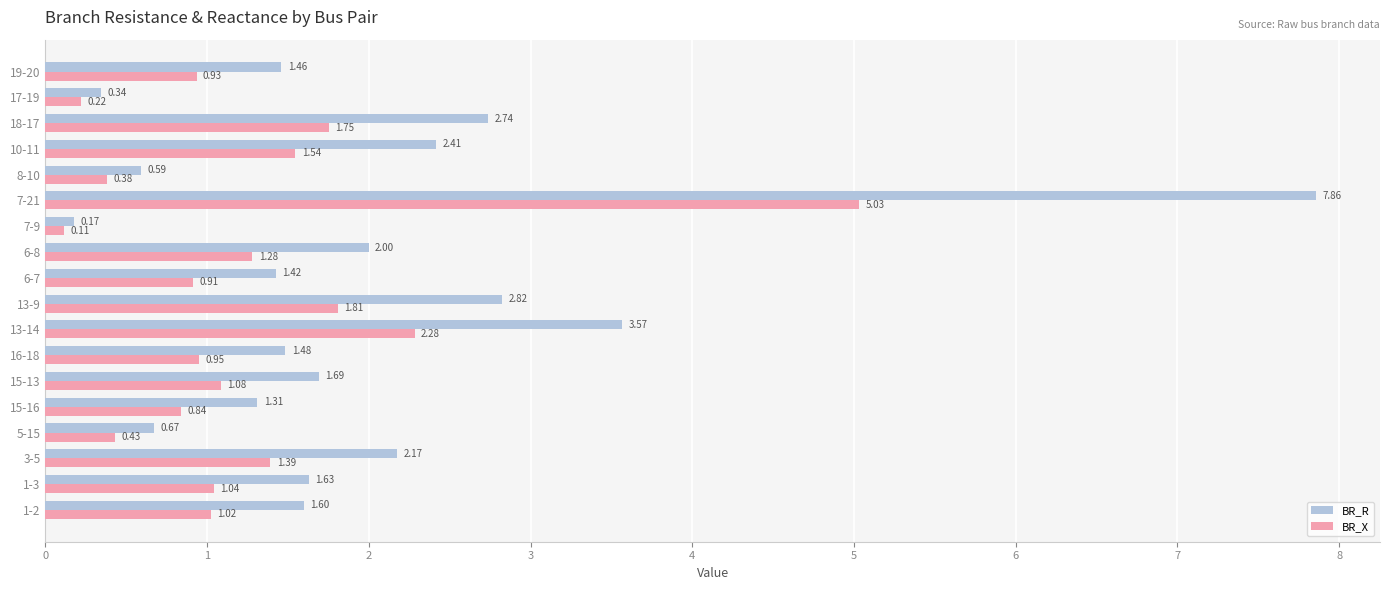

What is the difference between the maximum and minimum values in the BR_R series?

7.7